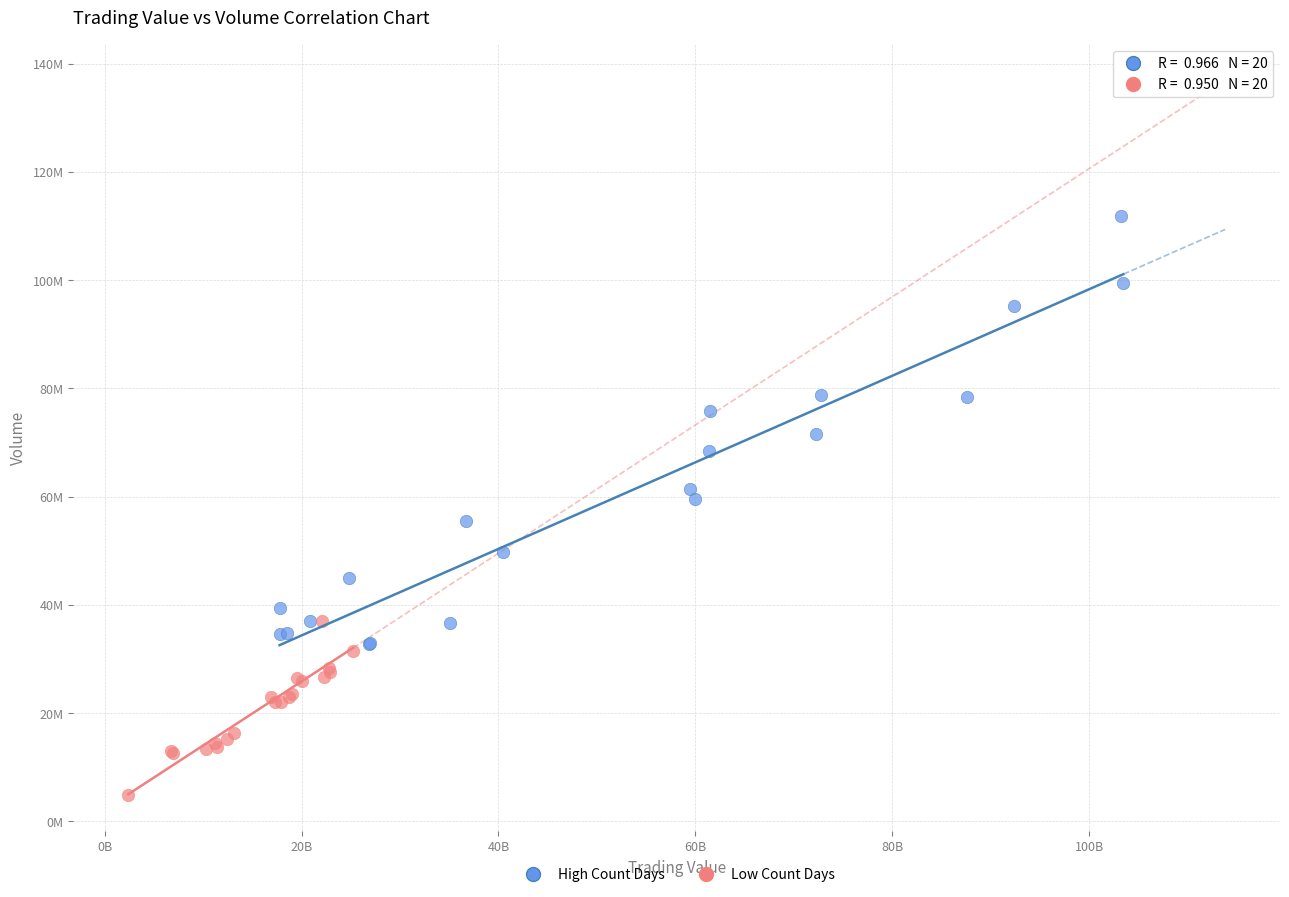

Which series has the largest Y range (max minus min)?

High Count Days